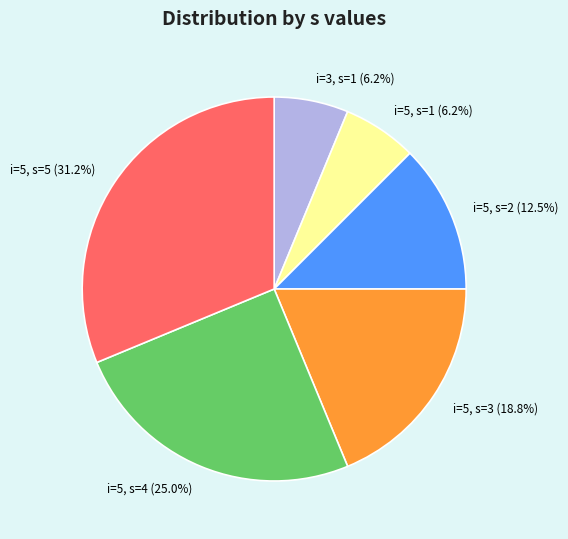

Which category has the biggest portion of the pie?

i=5, s=5 (31.2%)